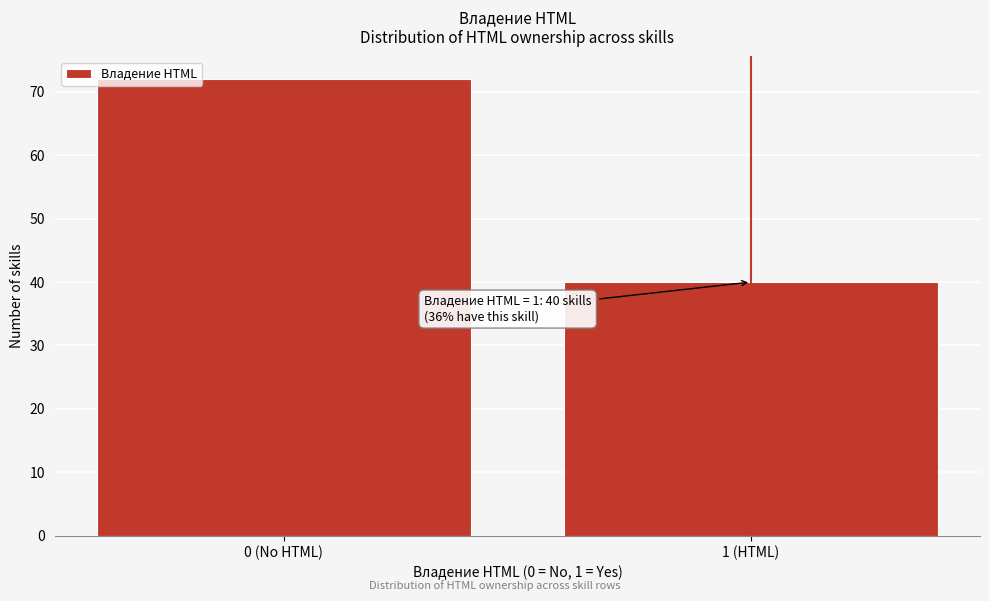

Reading left to right, transcribe all the data shown in this chart.

72	40